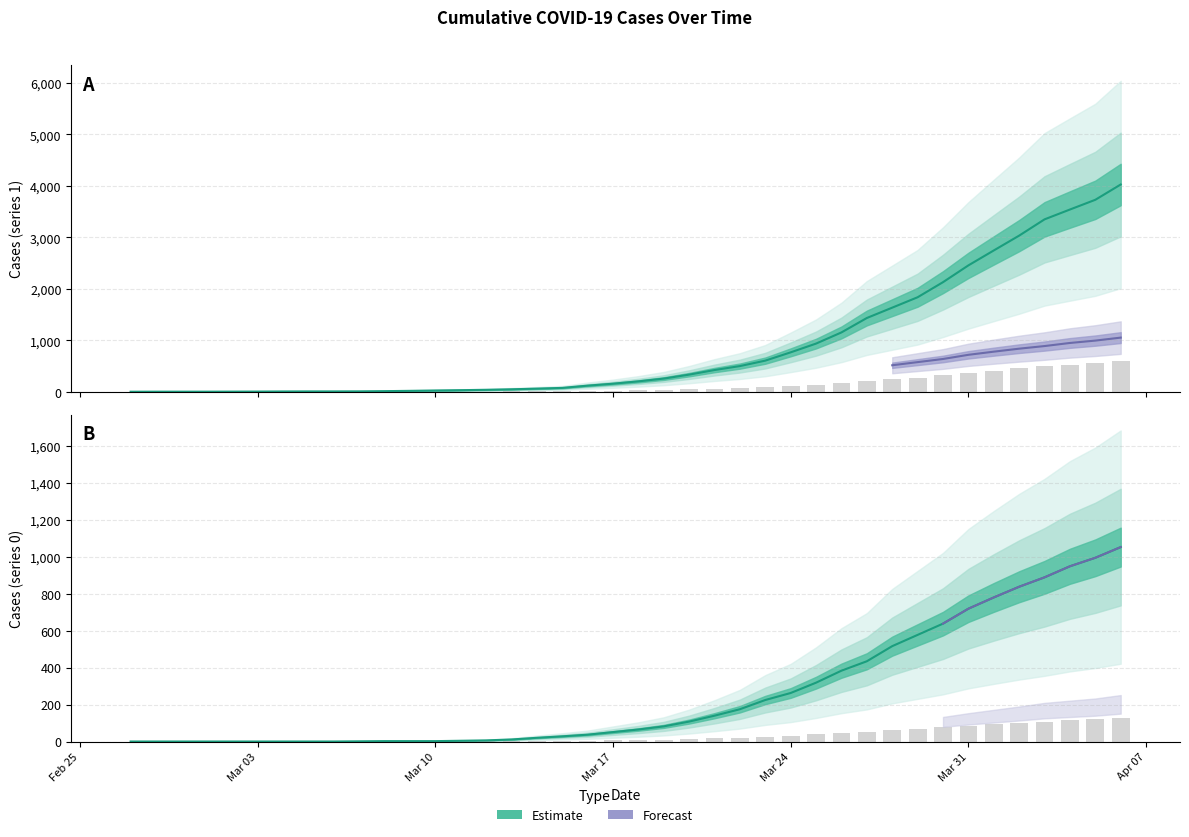

Rank the series at 2020-04-02 from highest to lowest value.

1, 0